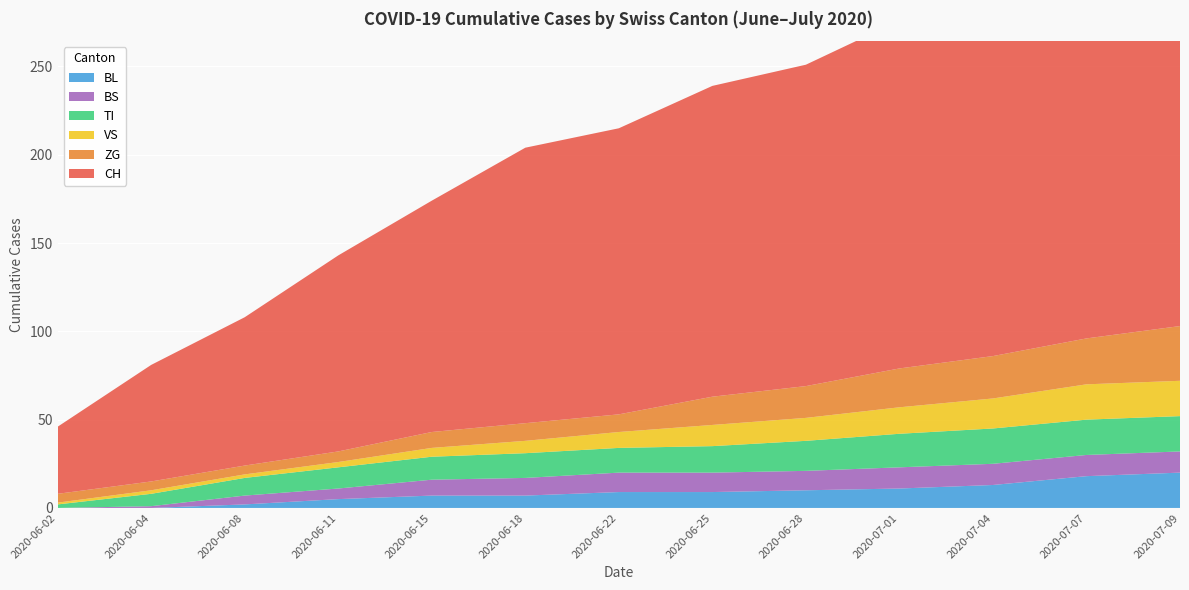

Reading left to right, what are all the values shown in this chart?

CH: 38	66	84	111	131	156	162	176	182	197	207	218	236
BL: 0	0	2	5	7	7	9	9	10	11	13	18	20
VS: 1	2	2	3	5	7	9	12	13	15	17	20	20
TI: 2	7	10	12	13	14	14	15	17	19	20	20	20
ZG: 5	5	5	6	9	10	10	16	18	22	24	26	31
BS: 0	1	5	6	9	10	11	11	11	12	12	12	12